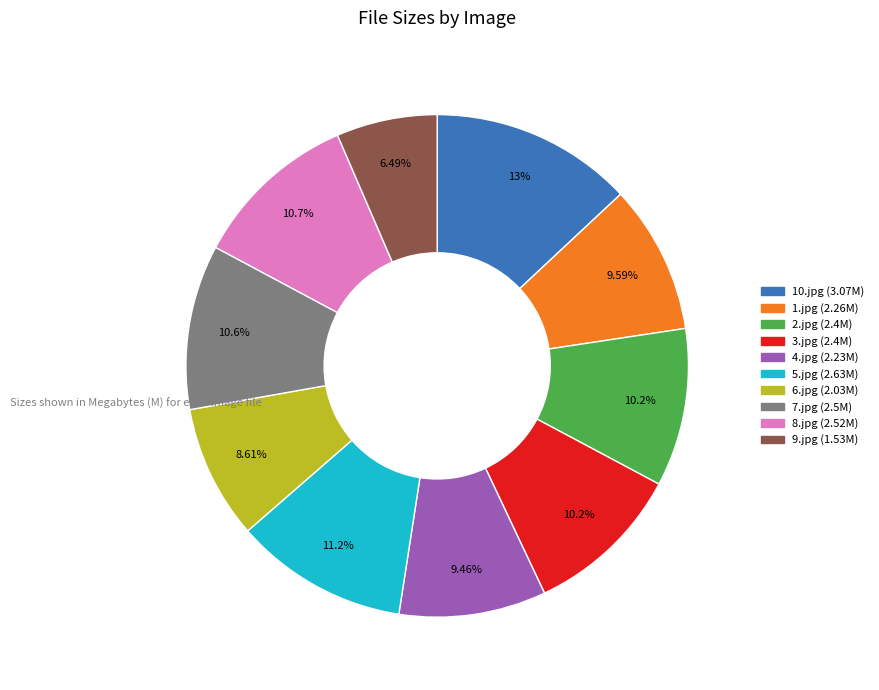

To the nearest percent, what percentage of the pie is 2.jpg?

10%